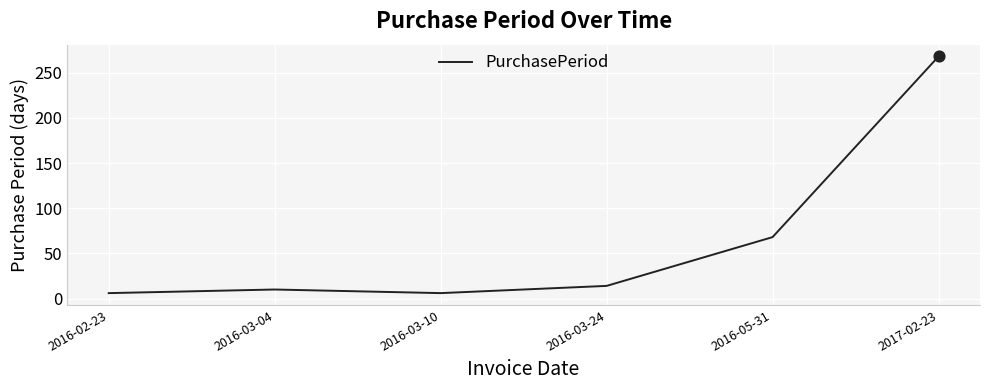

Which has a higher value, 2016-03-04 or 2016-02-23?

2016-03-04